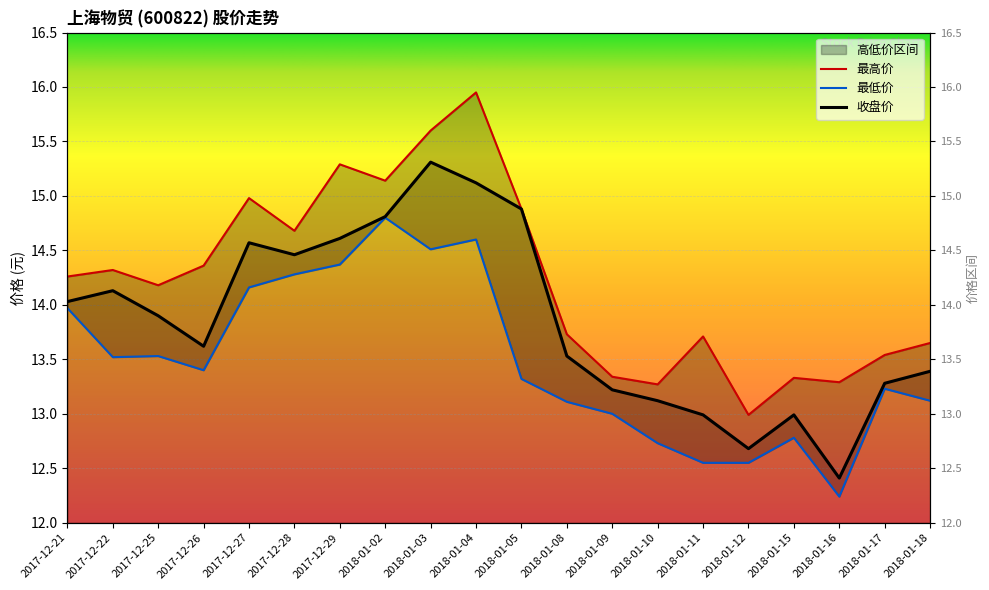

What is the minimum value shown in the chart?

12.2